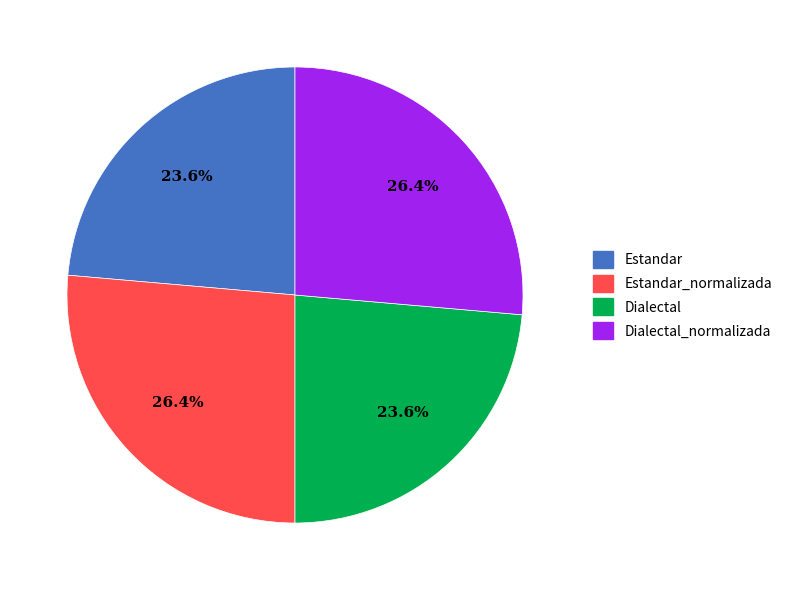

Does Dialectal_normalizada represent more than half of the total?

No